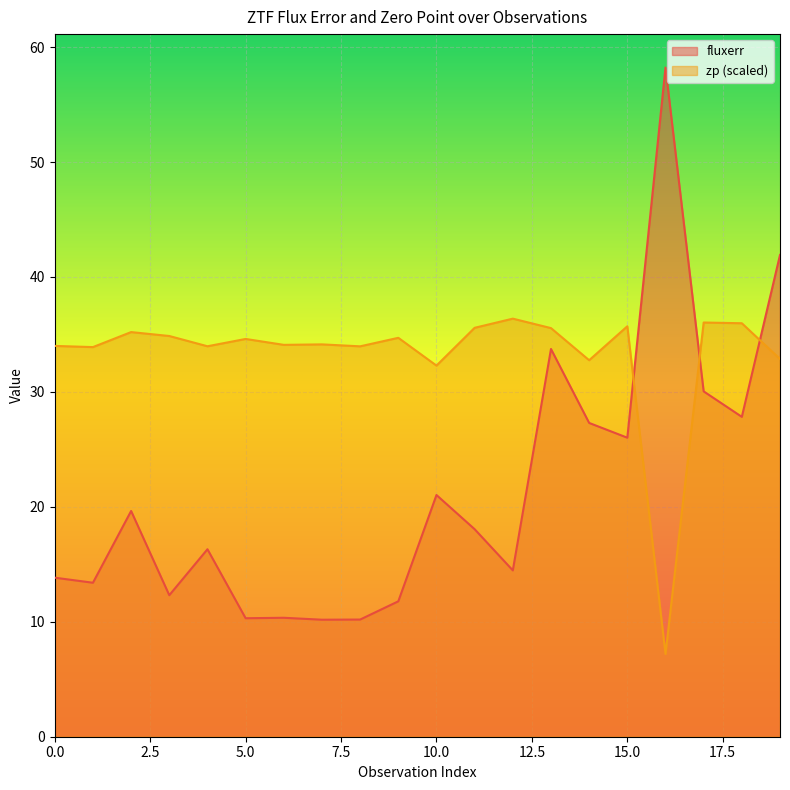

Between 11 and 14, which is larger?

14